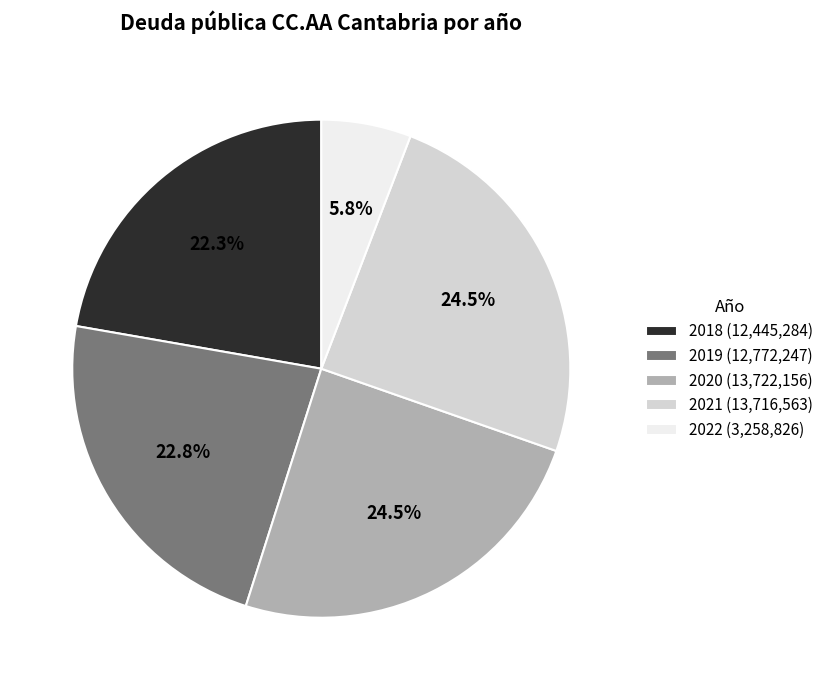

What is the ratio of the value at 2019 (12,772,247) to the value at 2018 (12,445,284)?

1.0